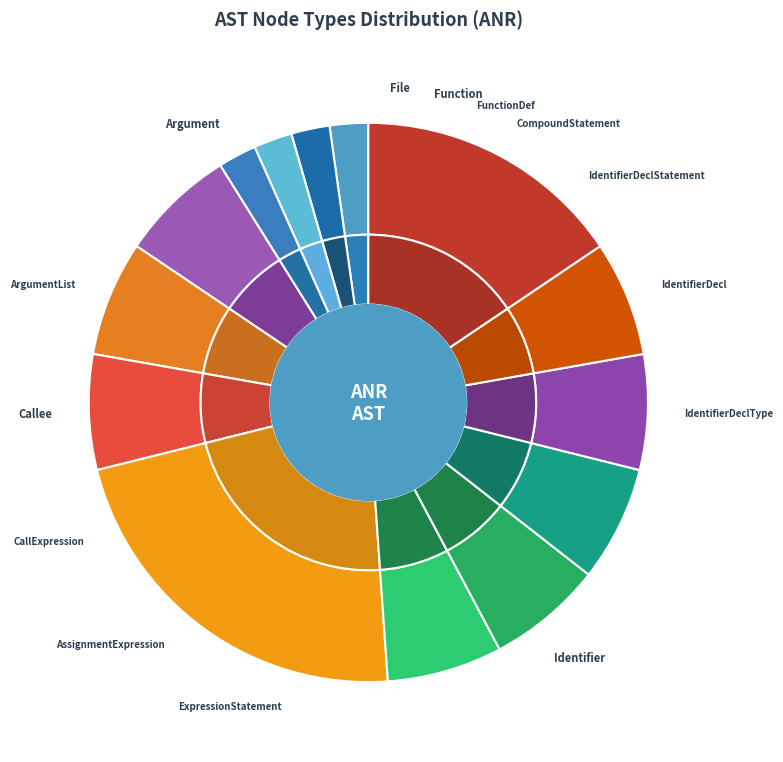

Which slice is the smallest?

File